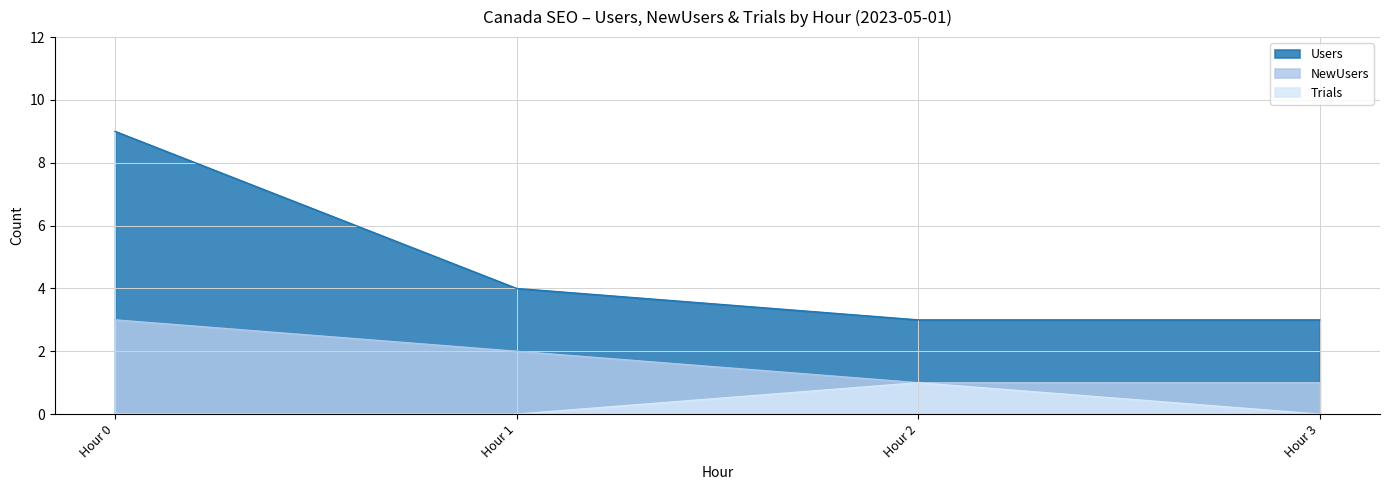

What is the average value of the NewUsers series?

2